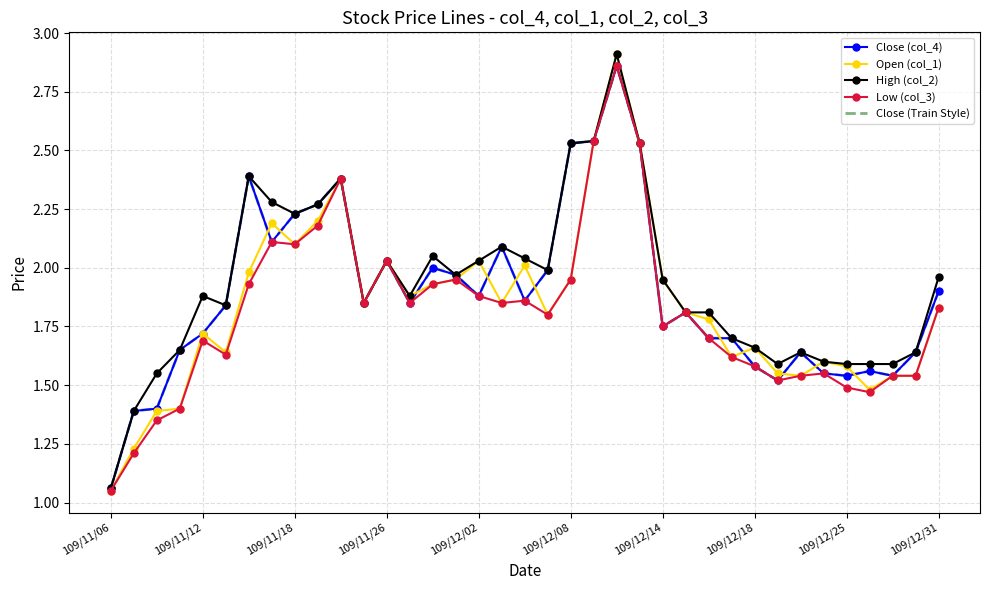

What is the maximum value for Close (col_4)?

2.9